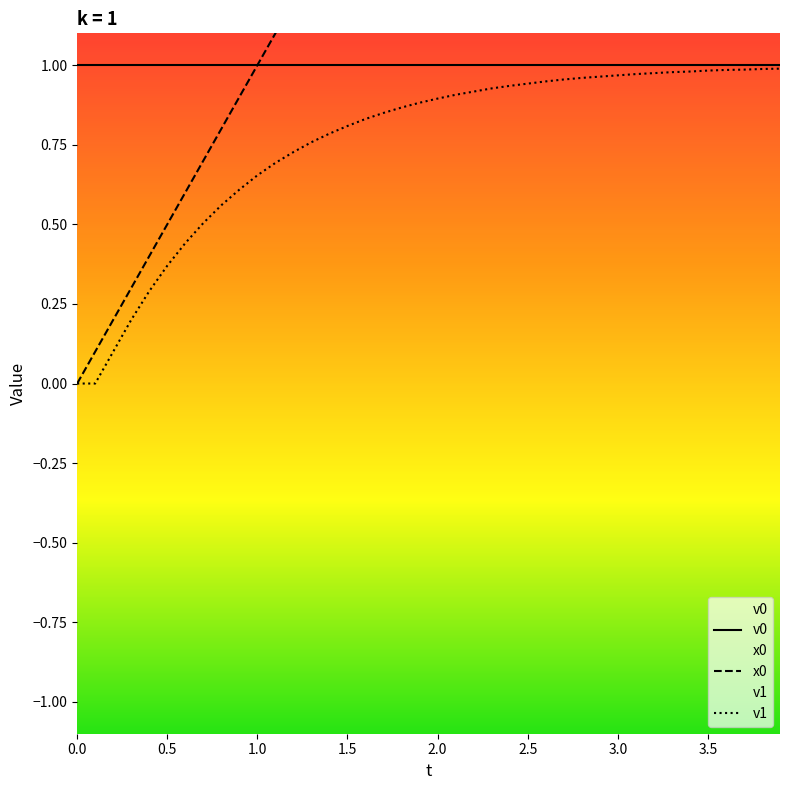

Is it true that v1 equals 0.5 at 0.5?

False